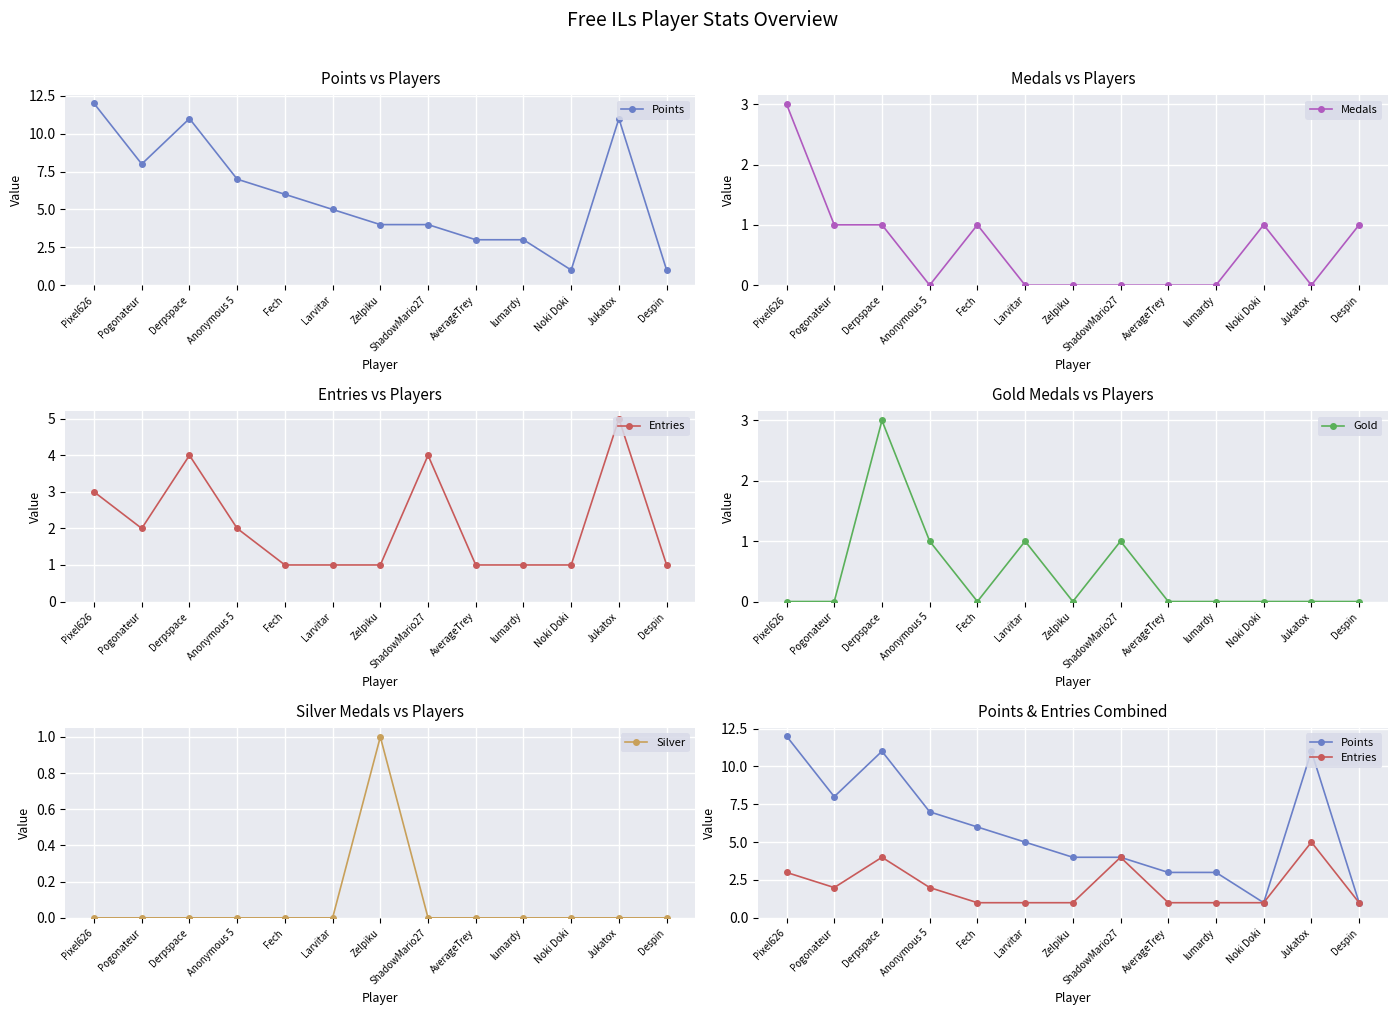

What is the difference between the maximum and second lowest values in the Points series?

11